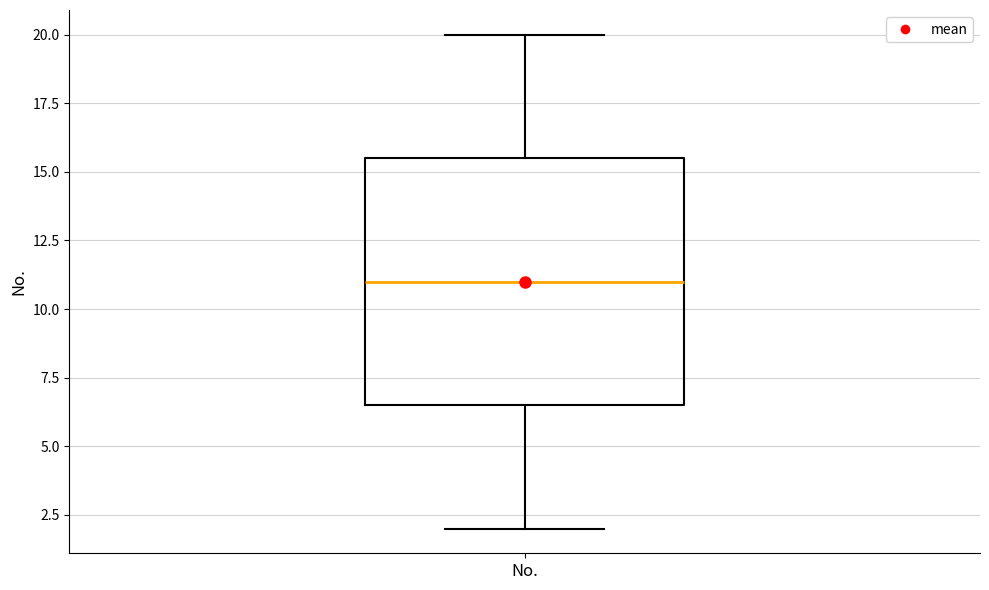

Where is the upper edge of the box for No. on the y-axis? The values are not printed on the chart, so give them approximately, as read against the axis.

15.5